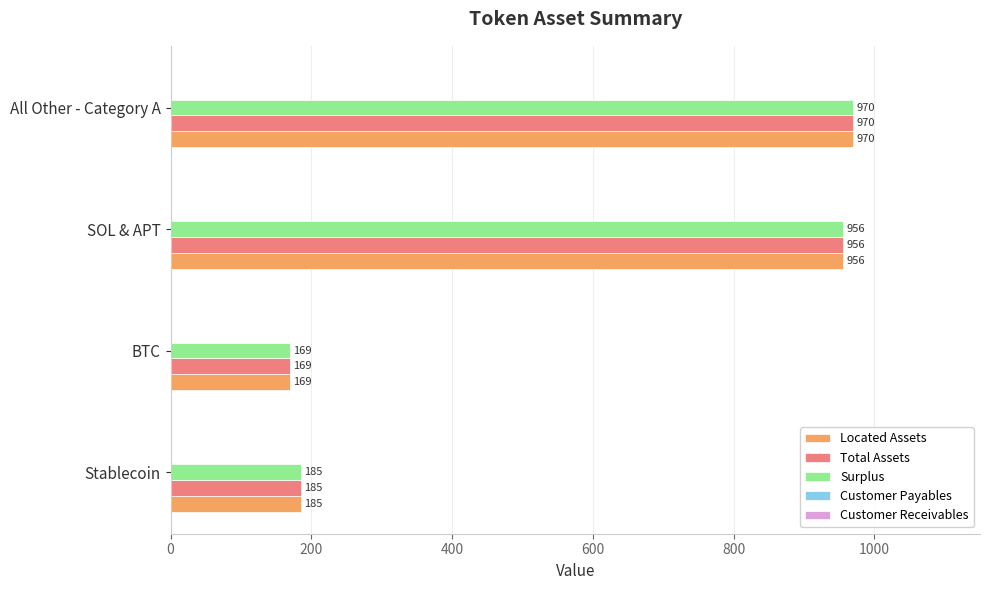

Where is Located Assets nearest to the value 569?

Stablecoin